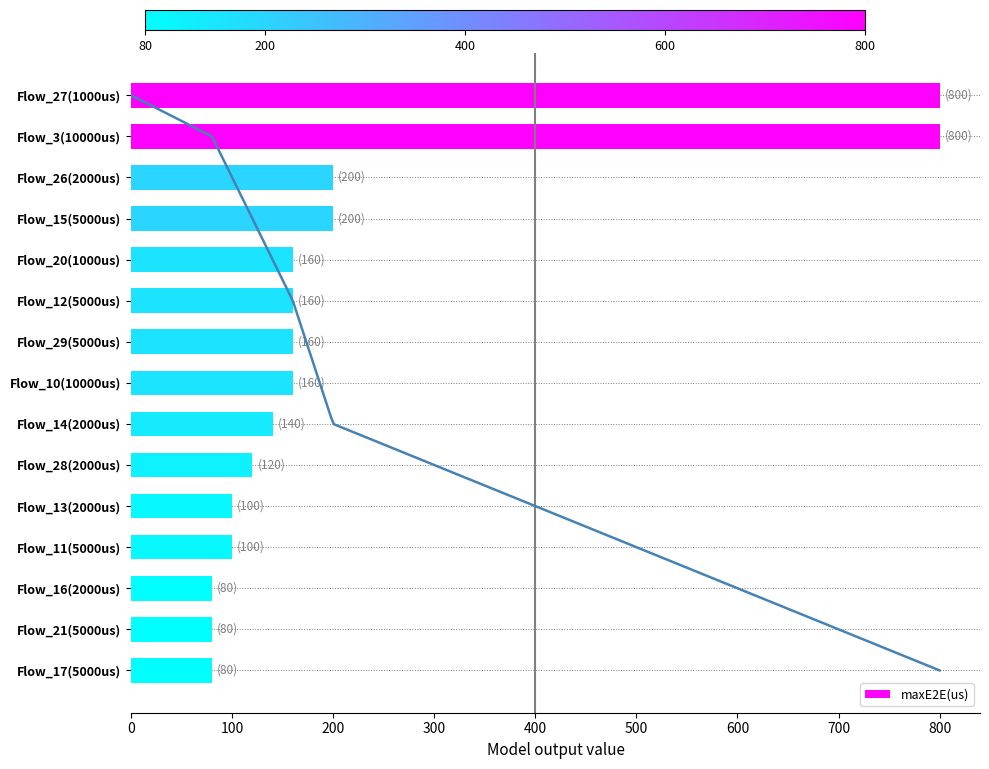

What is the average value?

223